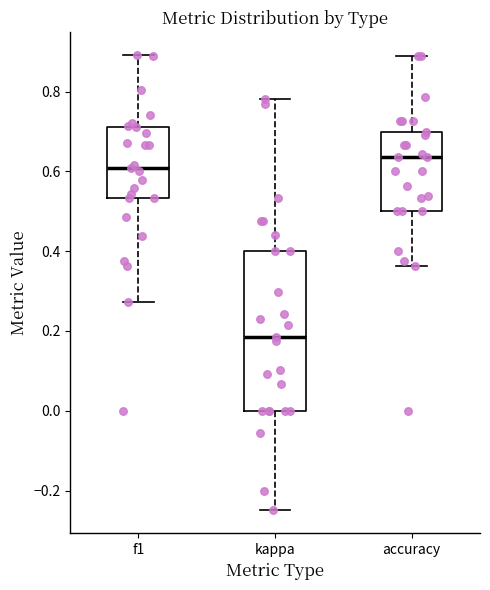

Reading left to right, transcribe this box plot: for each box, give where its median line is, the range the box spans, and where its two whiskers end, as read against the y-axis. The values are not printed on the chart, so give them approximately, as read against the axis.

f1: median 0.60, box 0.54 to 0.72, whiskers 0.28 to 0.90
kappa: median 0.18, box 0.00 to 0.40, whiskers -0.24 to 0.78
accuracy: median 0.64, box 0.50 to 0.70, whiskers 0.36 to 0.88